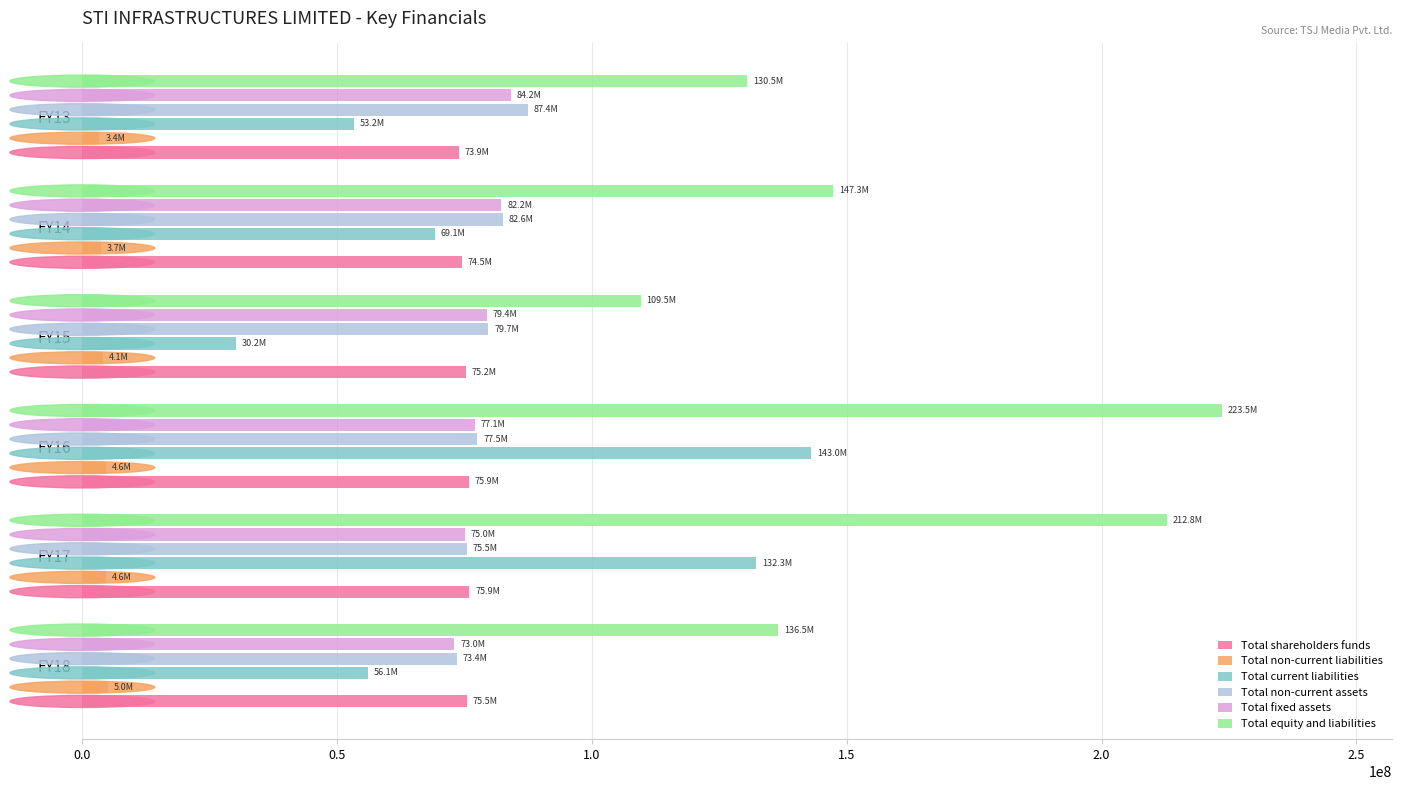

Which series has the widest spread of values?

Total equity and liabilities